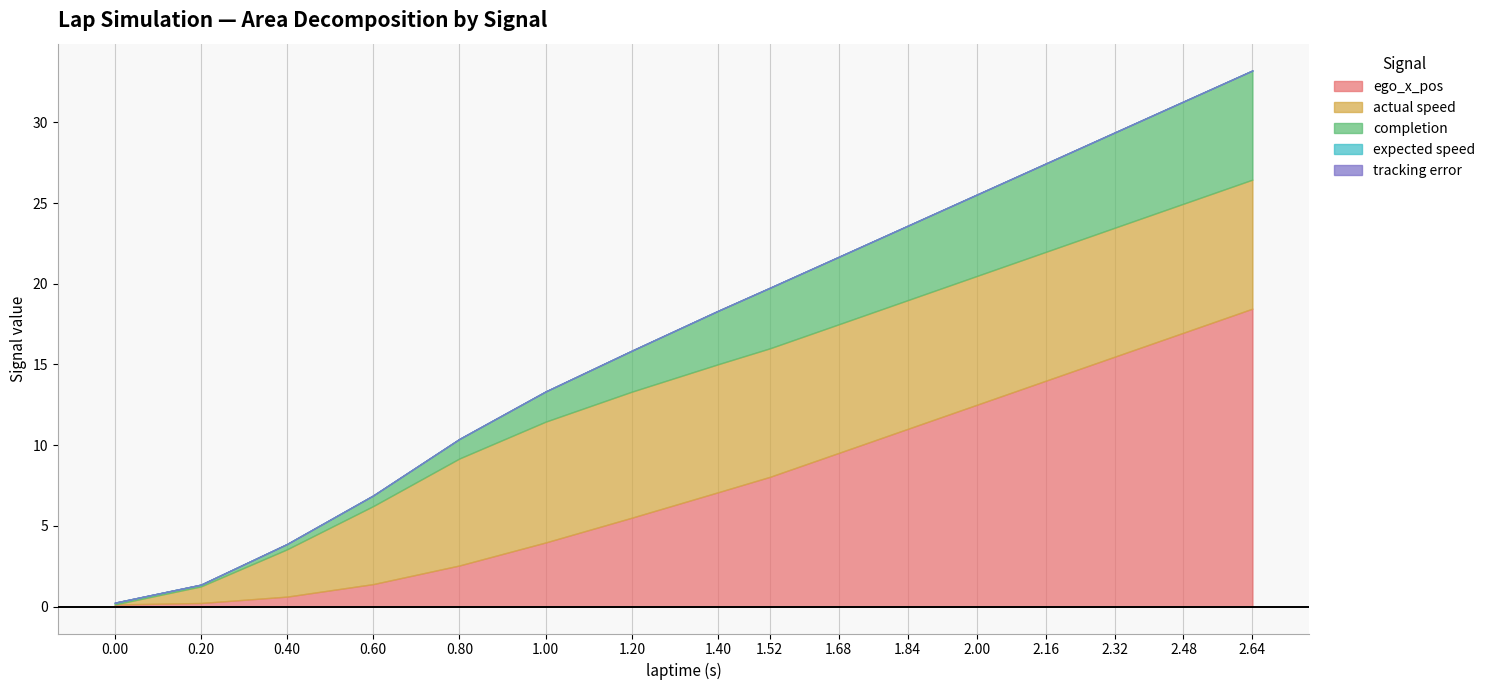

The ego_x_pos series shows 18.8 at 2.4. True or false?

False